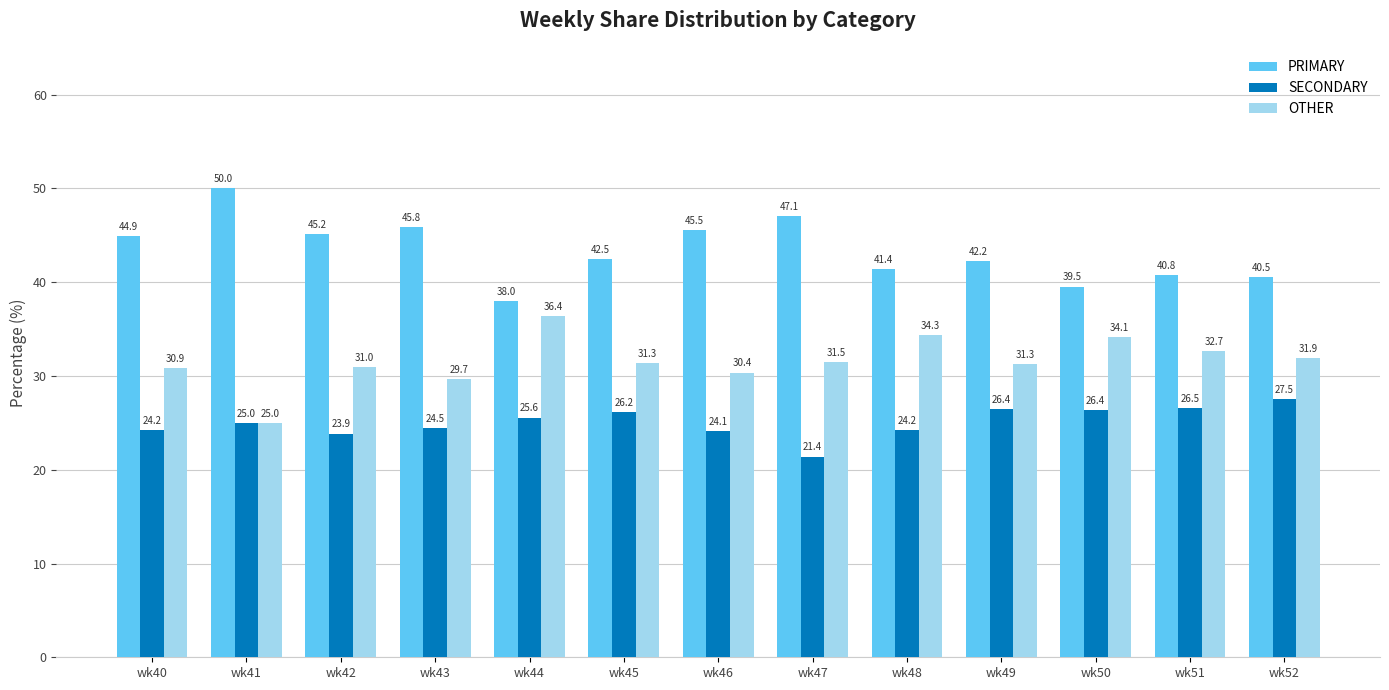

Which series has the largest range (max minus min)?

PRIMARY